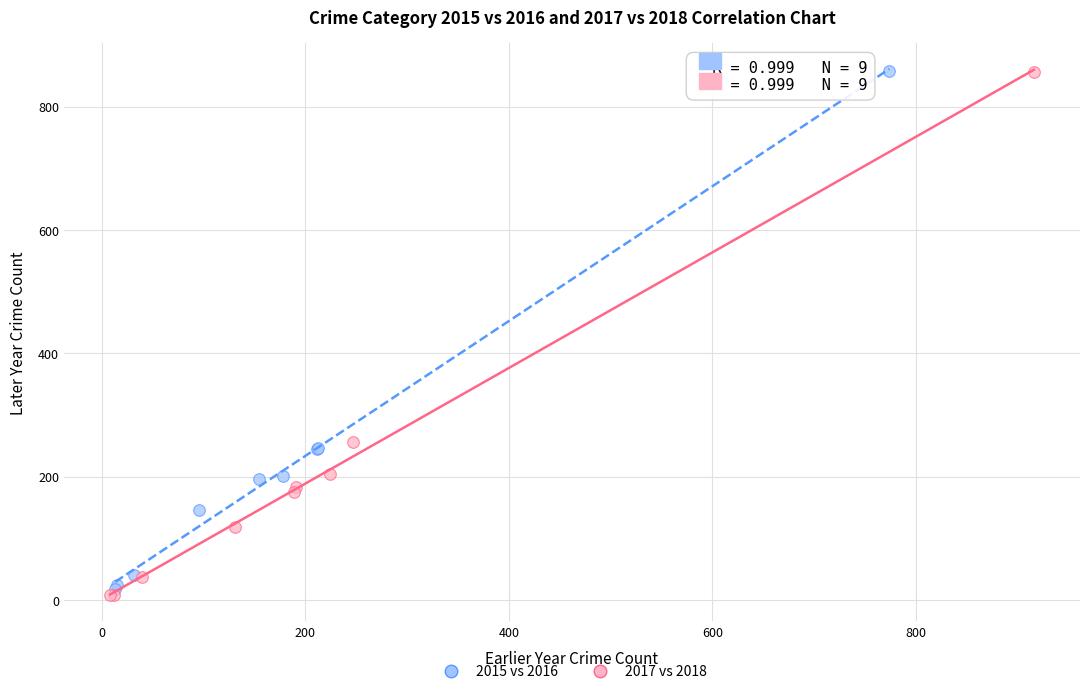

Which series contains the lowest Y value?

2017 vs 2018